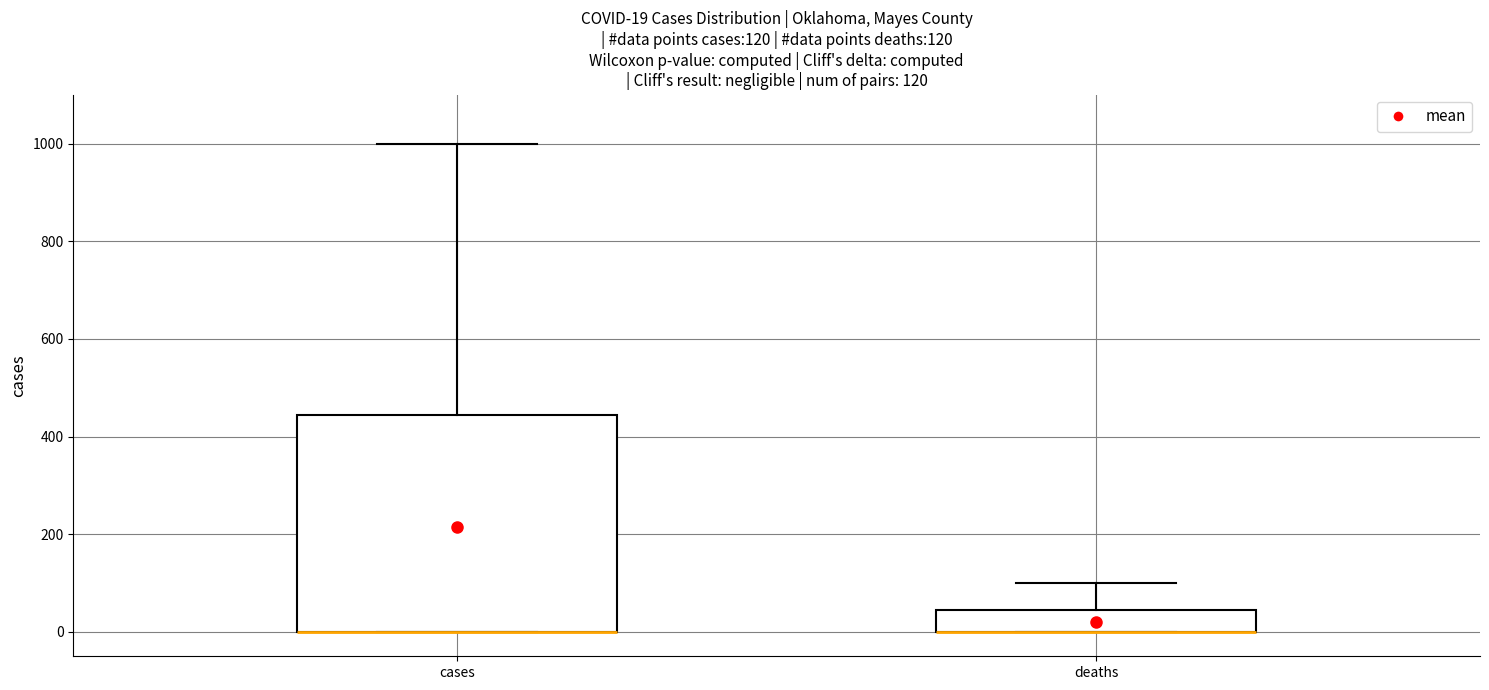

Which box is the tallest, from its lower edge to its upper edge?

cases